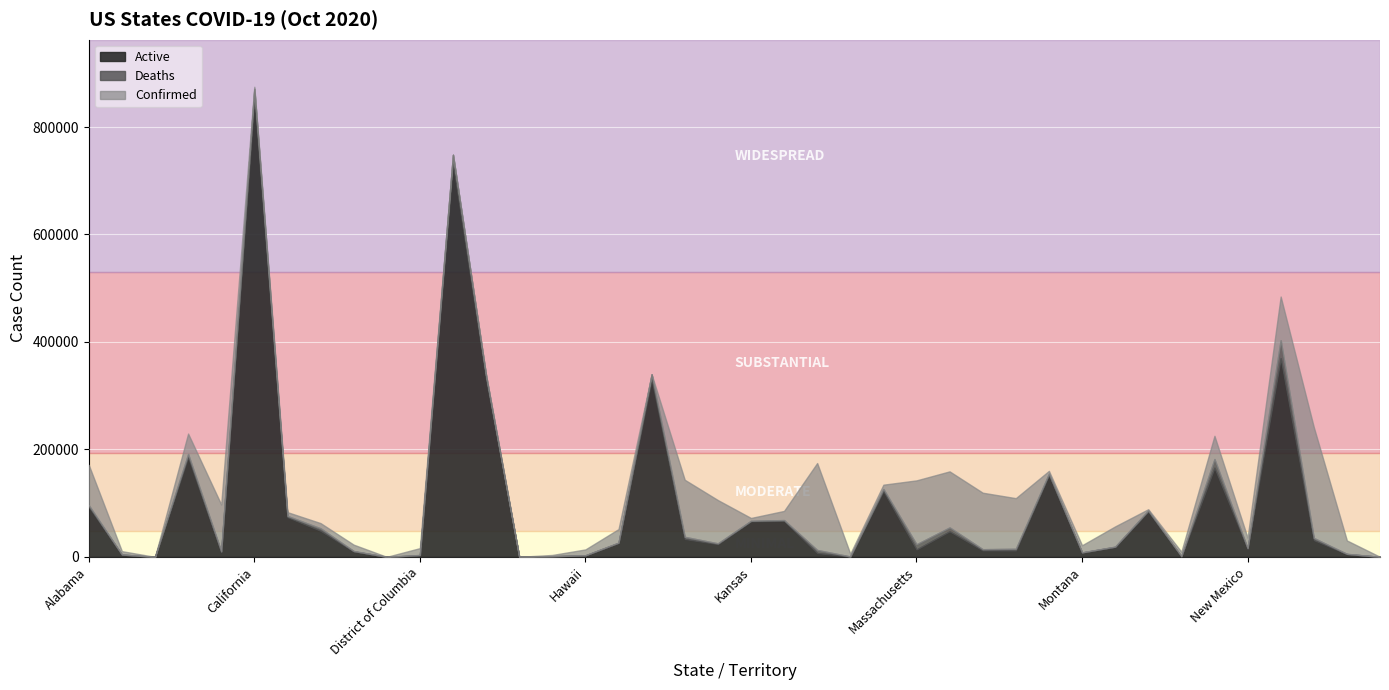

What is the label of the 33rd point from the left?

Nevada